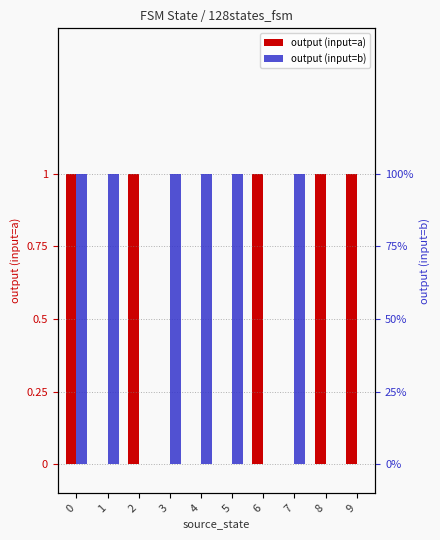

Which series has the widest spread of values?

output (input=a)